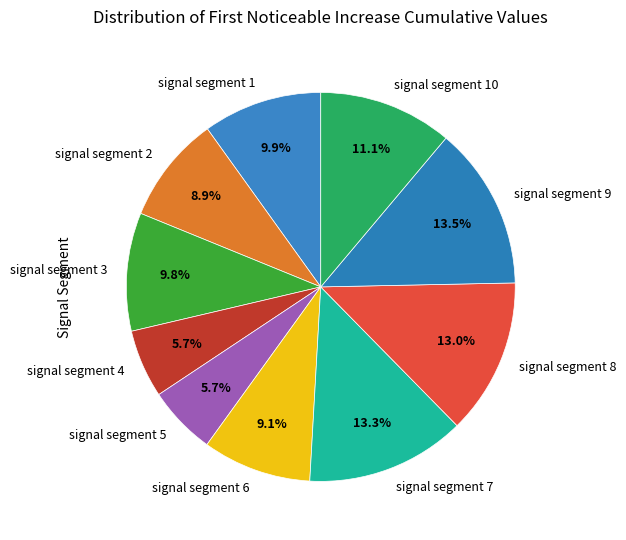

What portion of the pie excludes signal segment 3?

90.2%